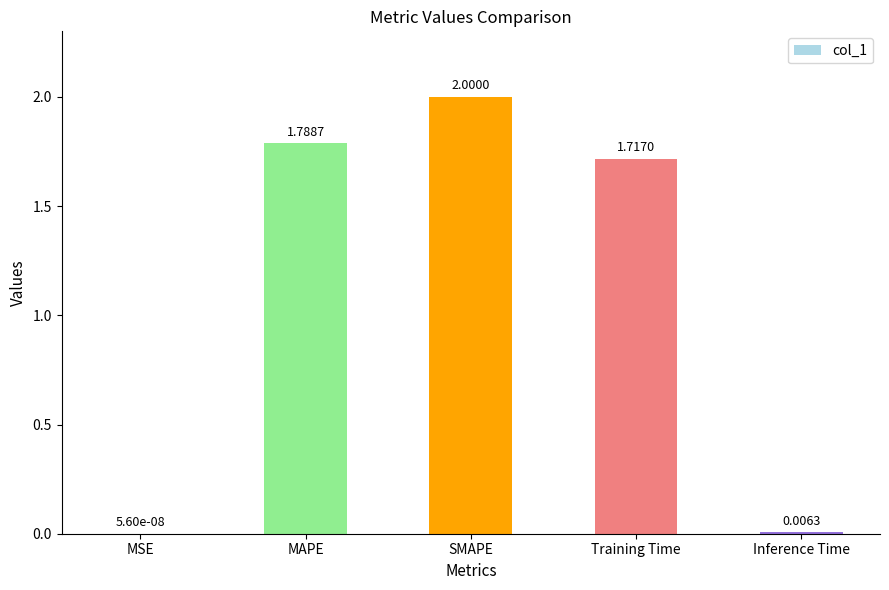

Which has a higher value, Training Time or MSE?

Training Time